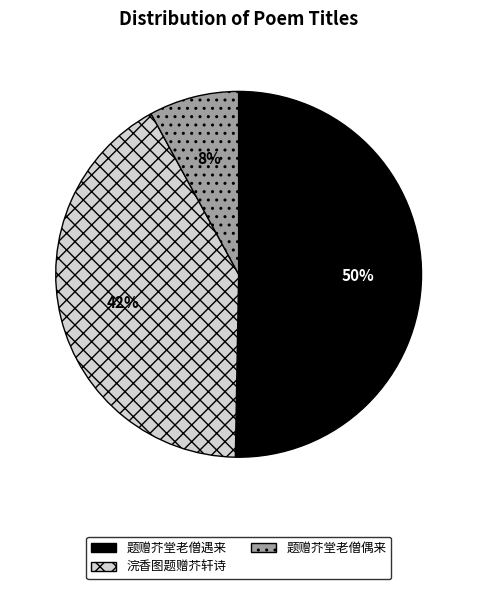

Which slice represents more than half of the pie?

题赠芥堂老僧遇来